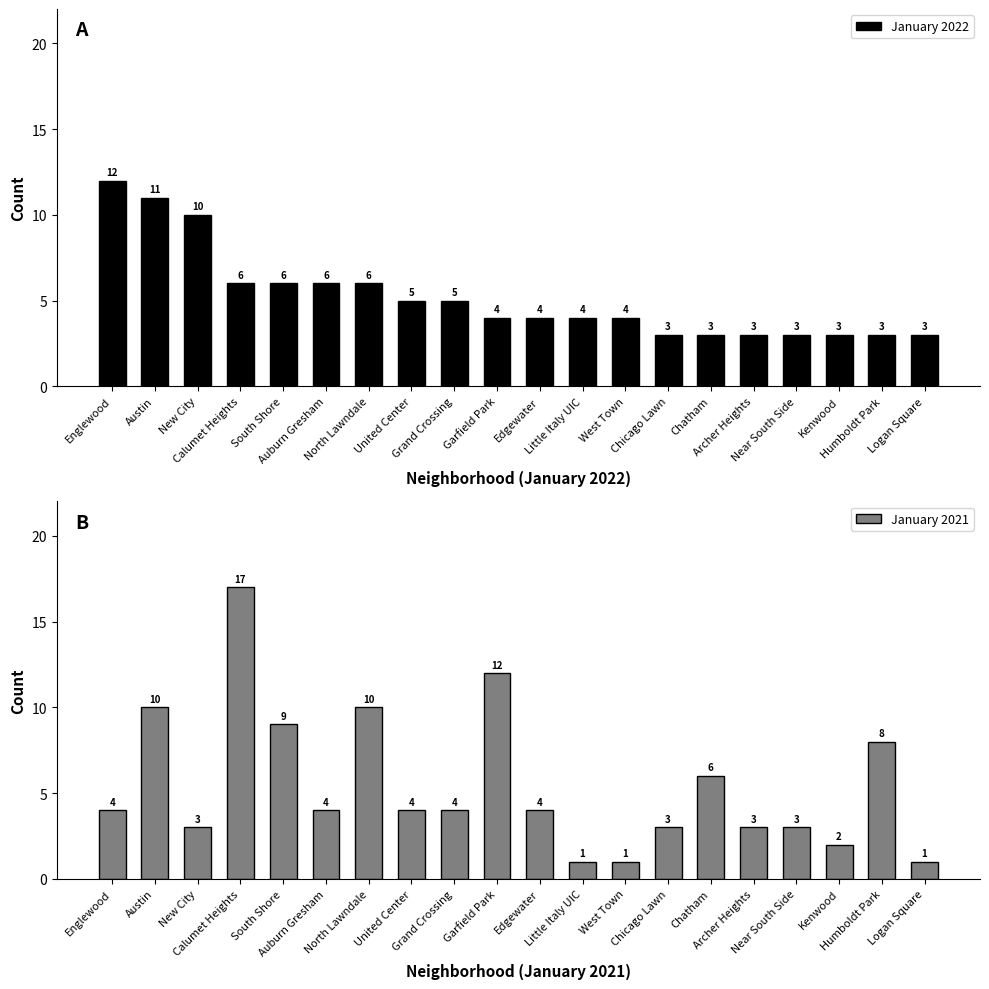

What is the total value across all series at Englewood?

16